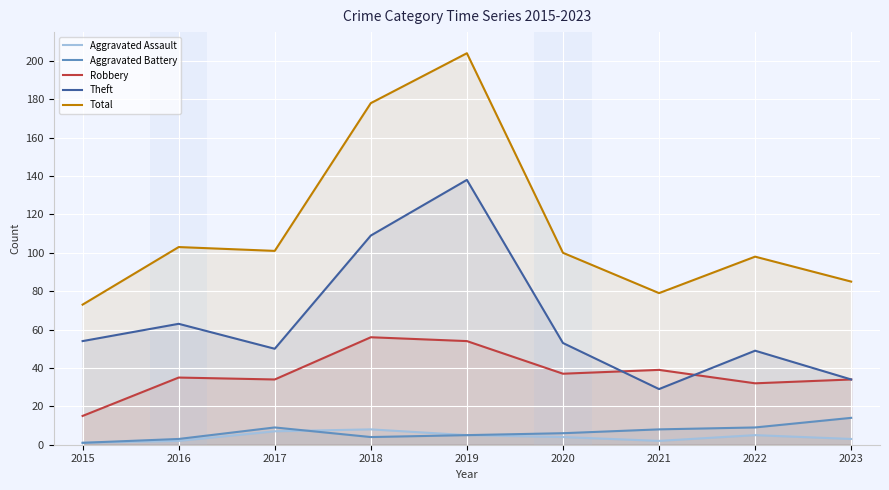

The value of Aggravated Assault at 2019 is 5. True or false?

True